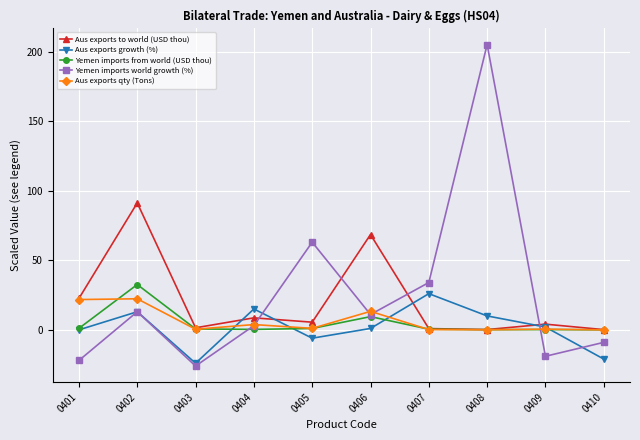

What is the total value across all series at 0404?

30.7